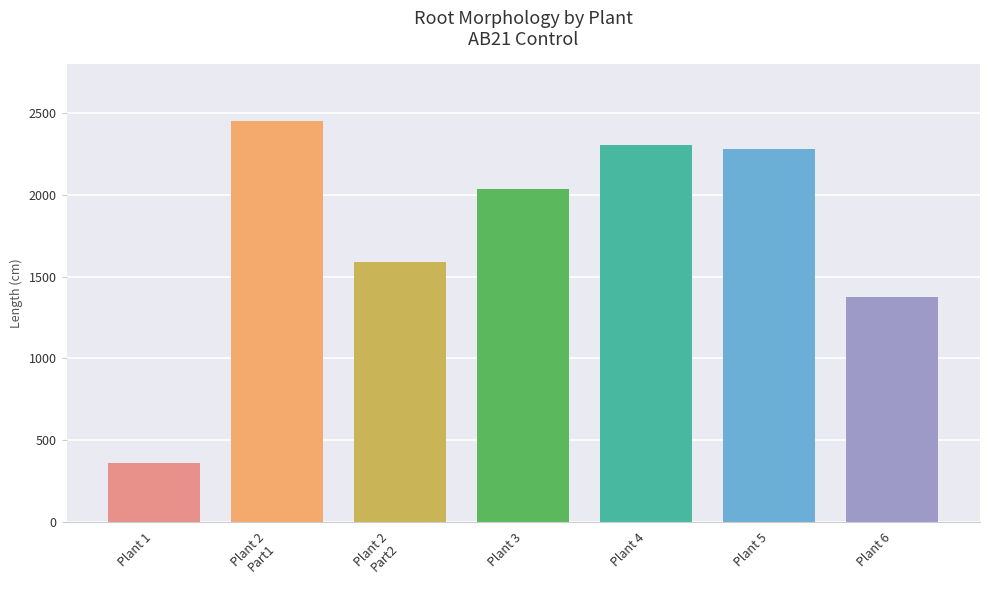

What is the maximum value shown in the chart?

2451.0